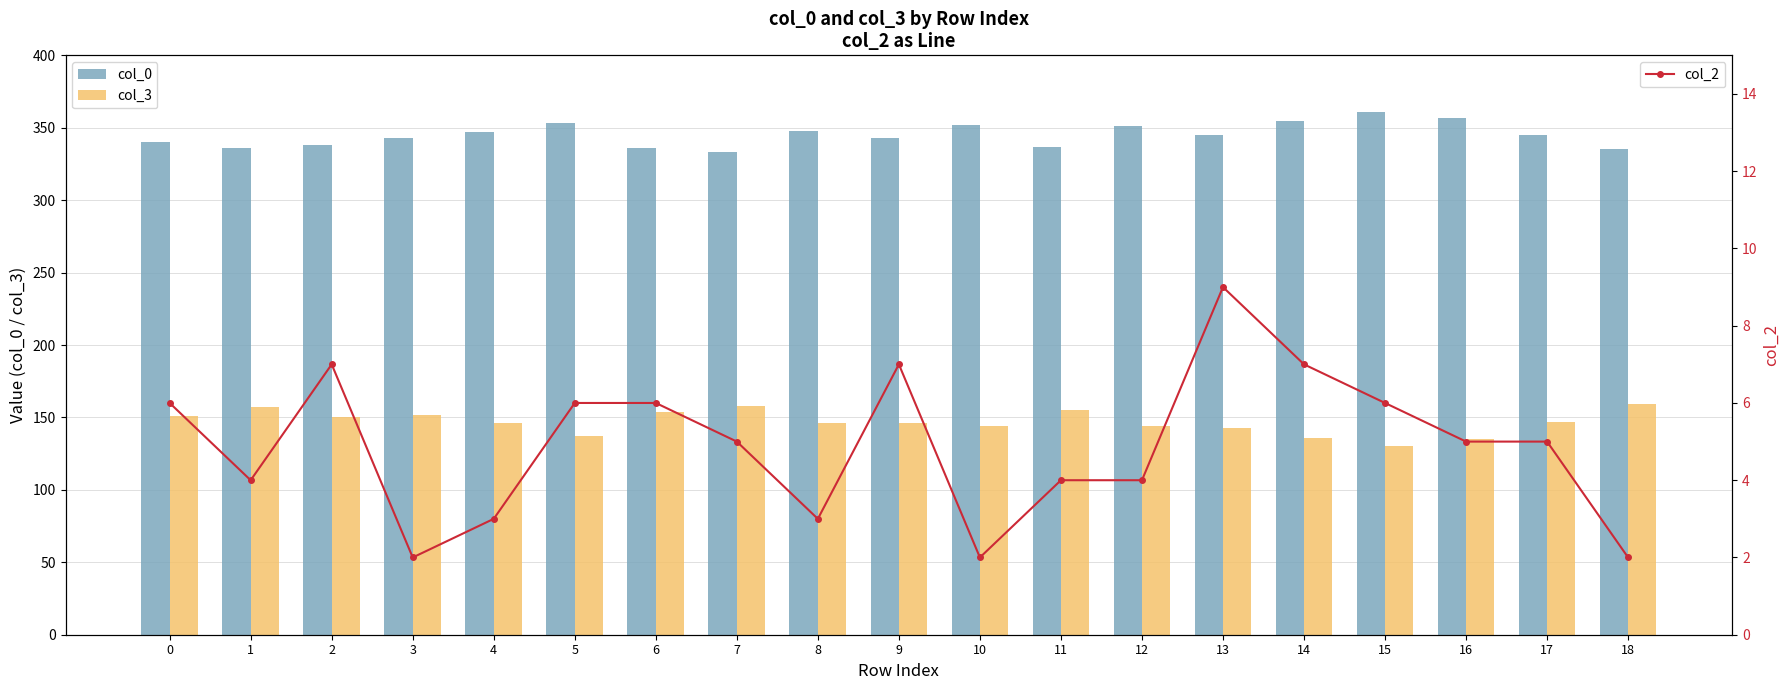

What is the average value of the col_3 series?

147